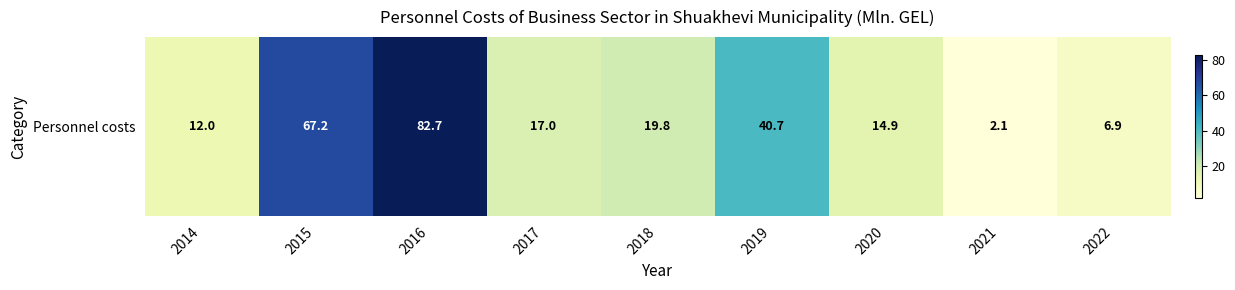

Count the number of data series in this chart.

1